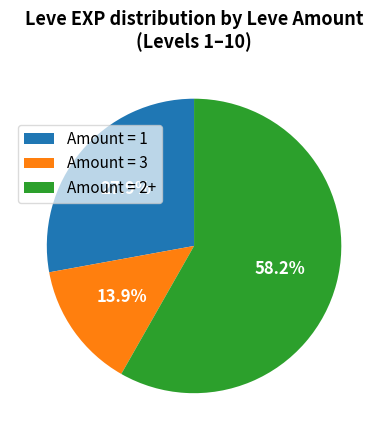

What percentage is NOT represented by Amount = 2+?

41.8%